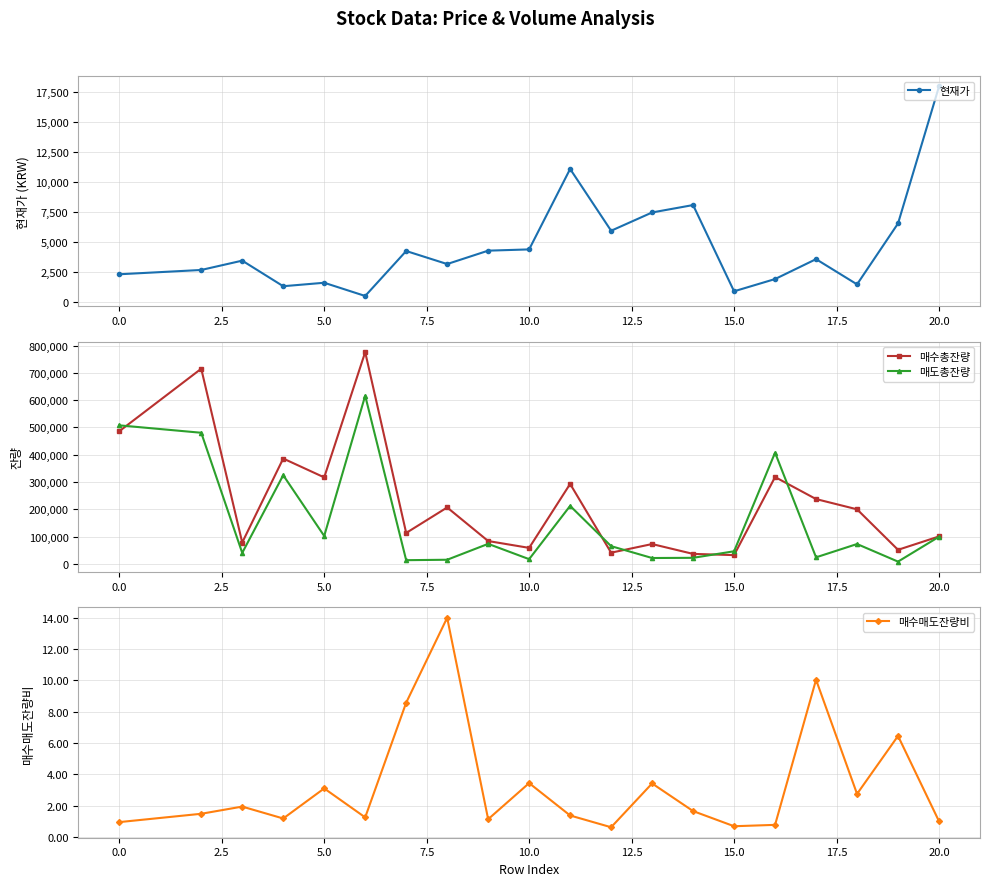

Does the chart have visible grid lines?

Yes